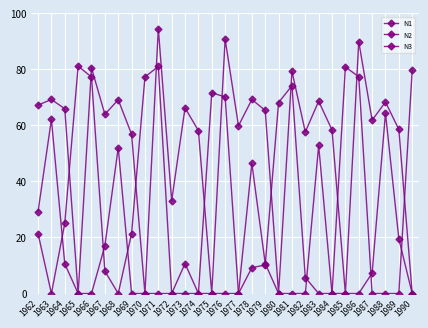

How many lines are shown in the chart?

3